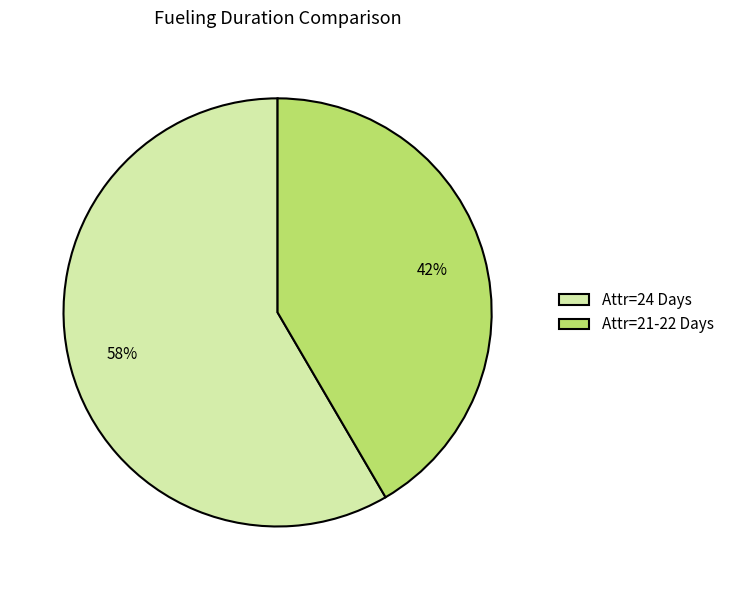

True or false: Attr=24 Days accounts for 58% of the total.

True